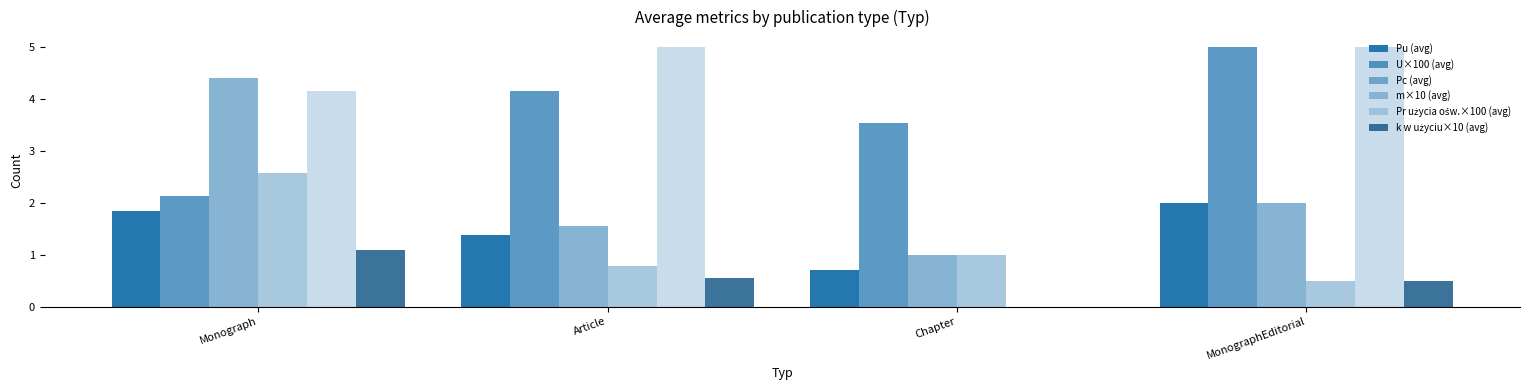

What is the highest value of the m×10 (avg) series?

51.7